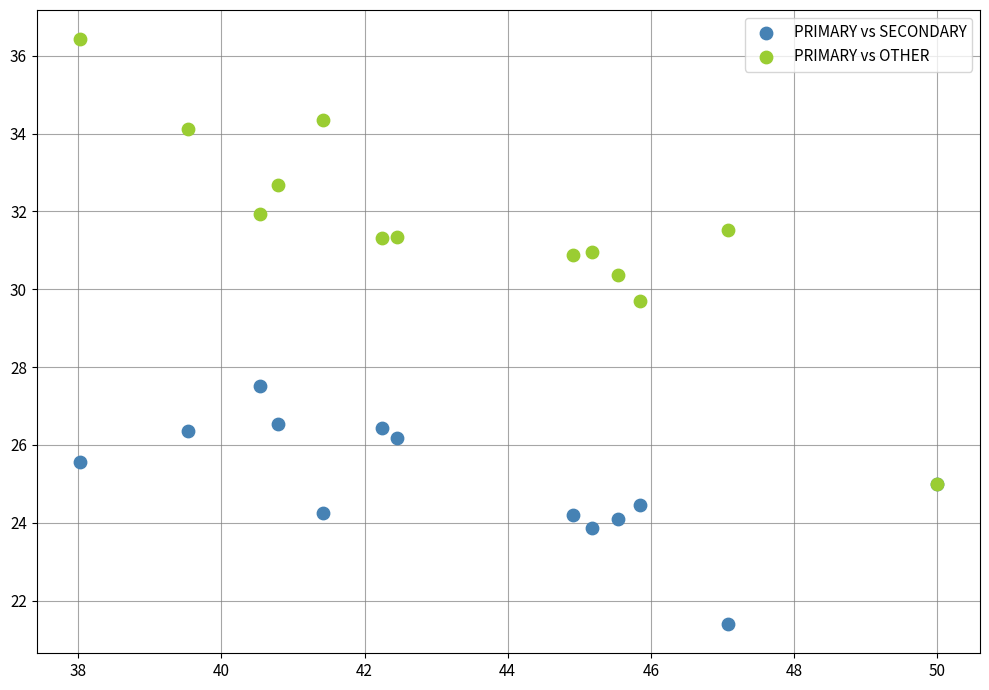

Across all series, what Y value is closest to 28?

27.5